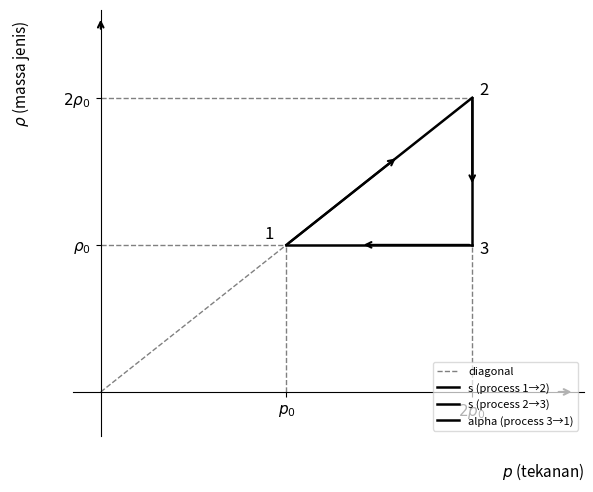

What is the total value across all series at $p_0$?

4